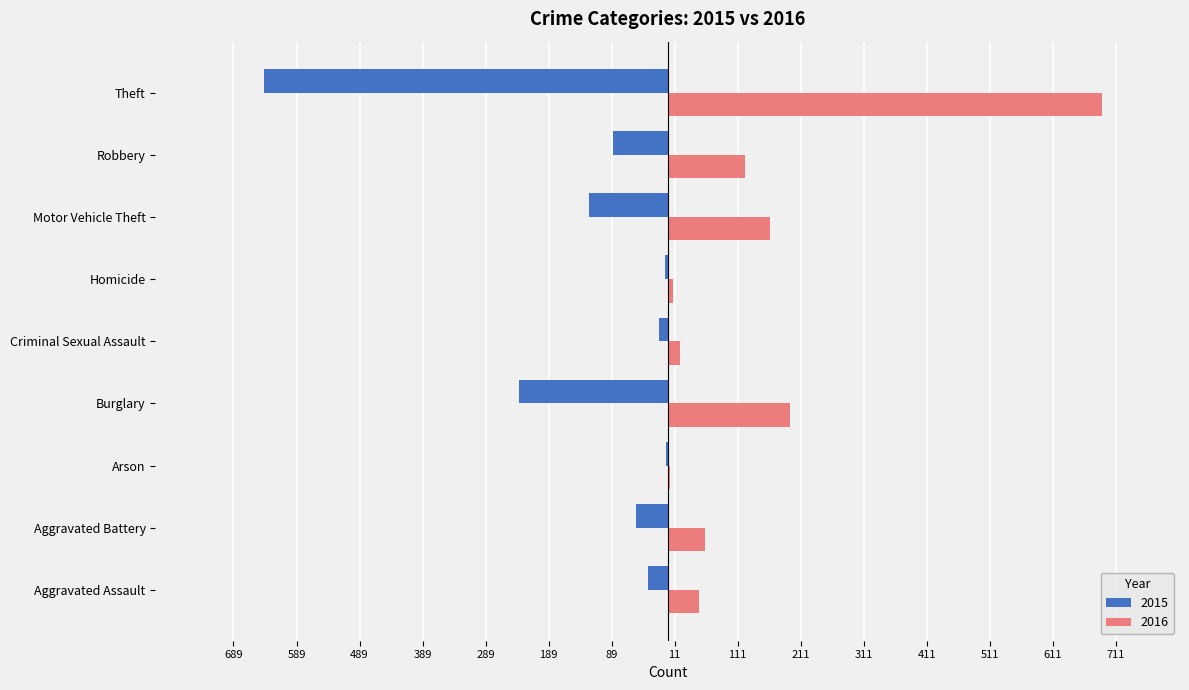

Is it true that 2015 equals -6 at Homicide?

False